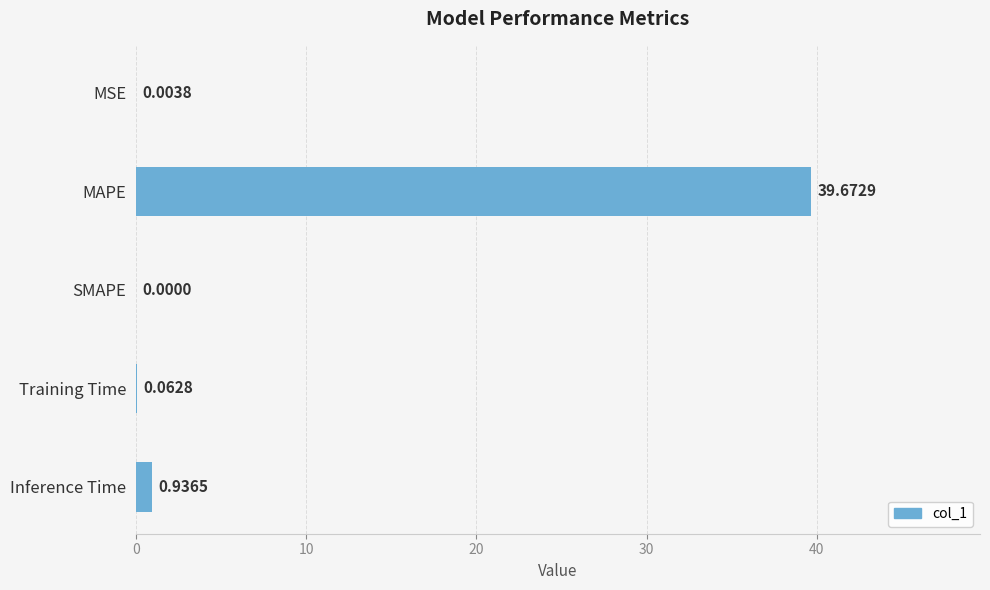

Does the chart contain stacked bars?

No